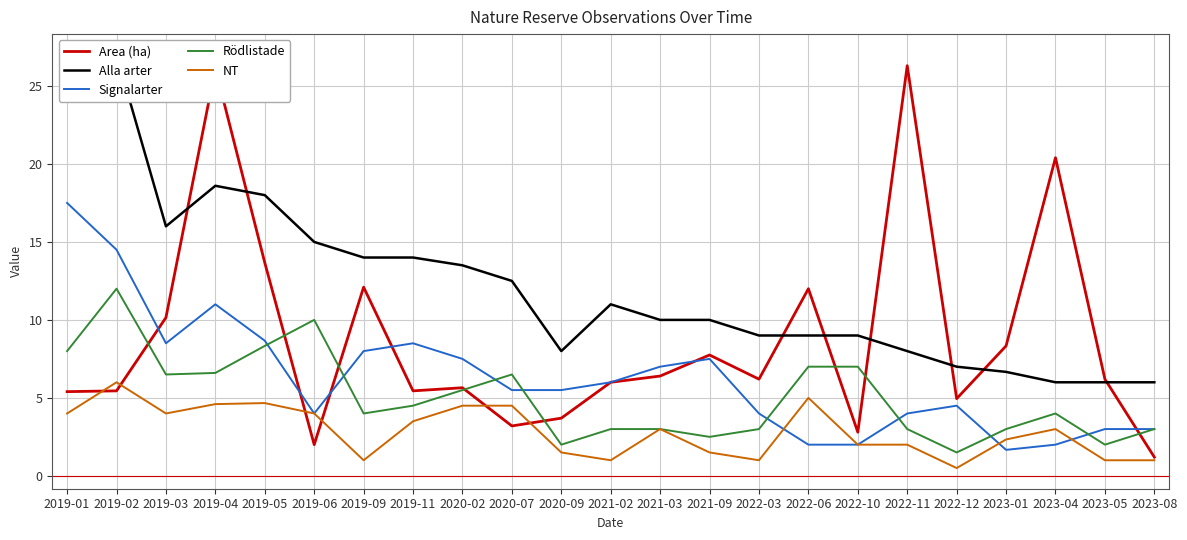

Is this an area chart (filled region under the line)?

No